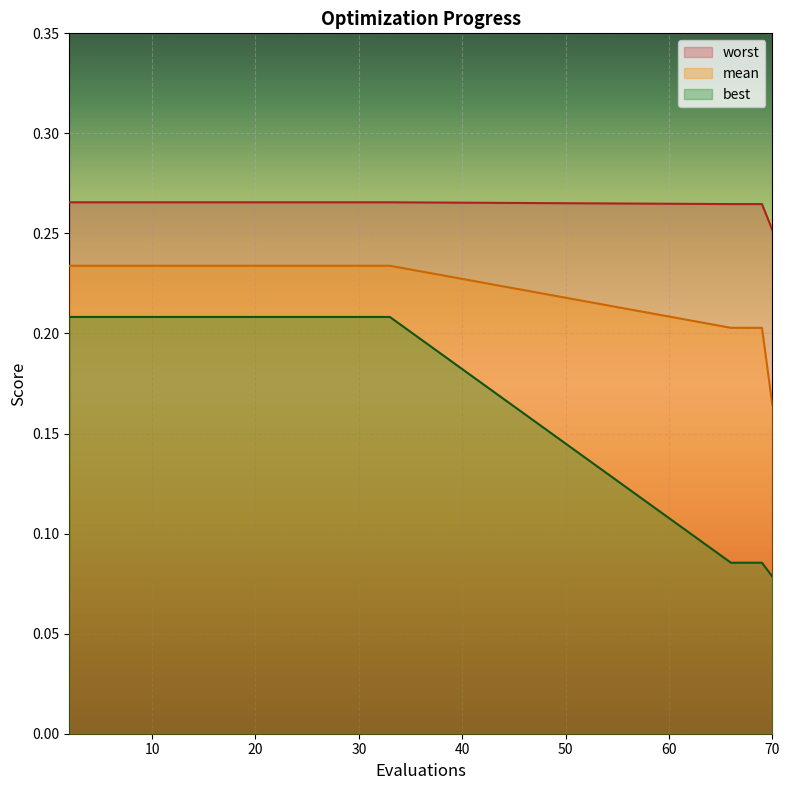

True or false: mean and best cross at least once.

False